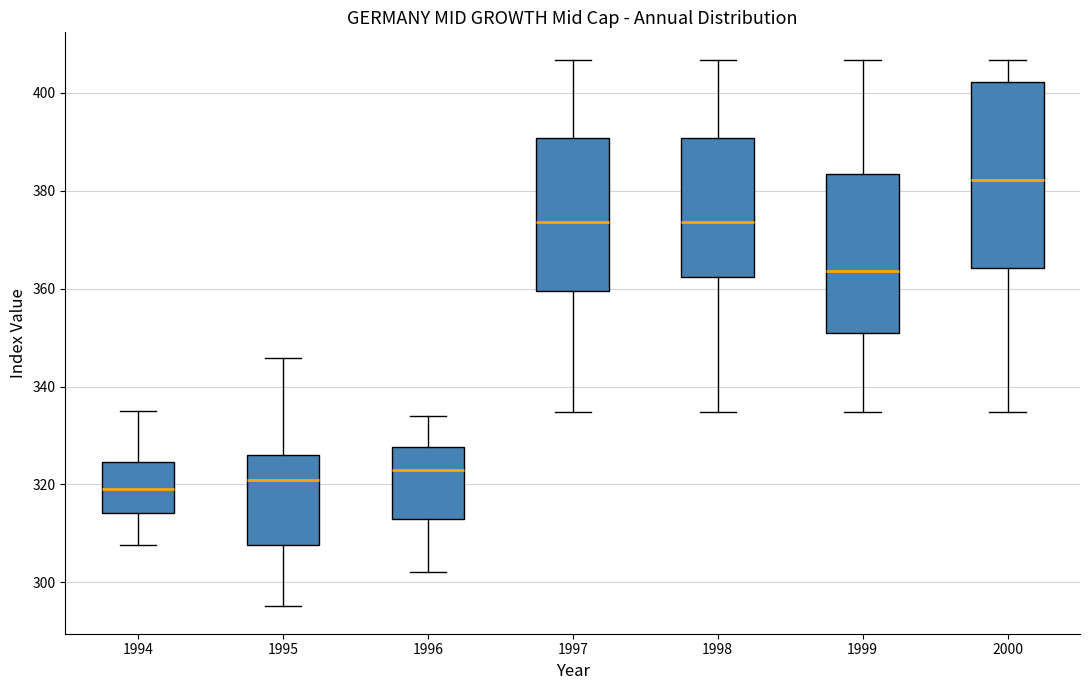

Comparing the boxes themselves (not the whiskers), which one is the tallest?

2000